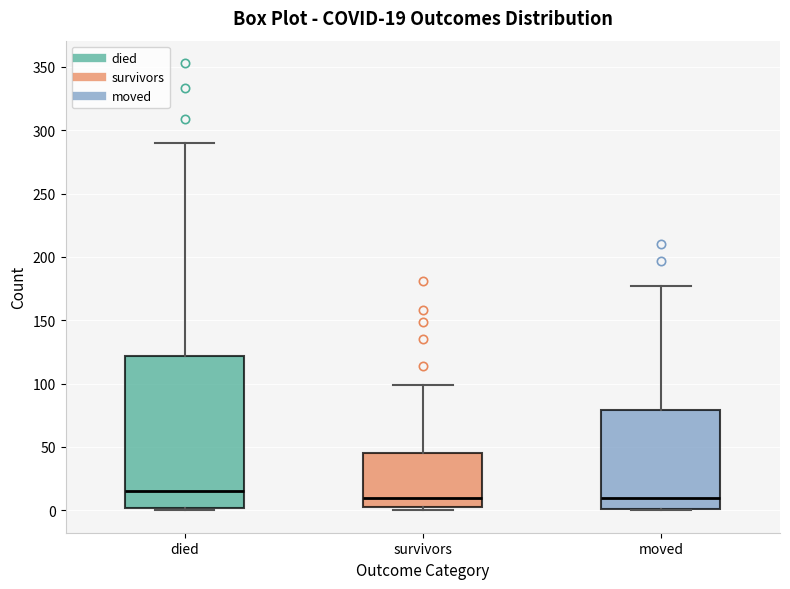

Which box's median line is the highest?

died